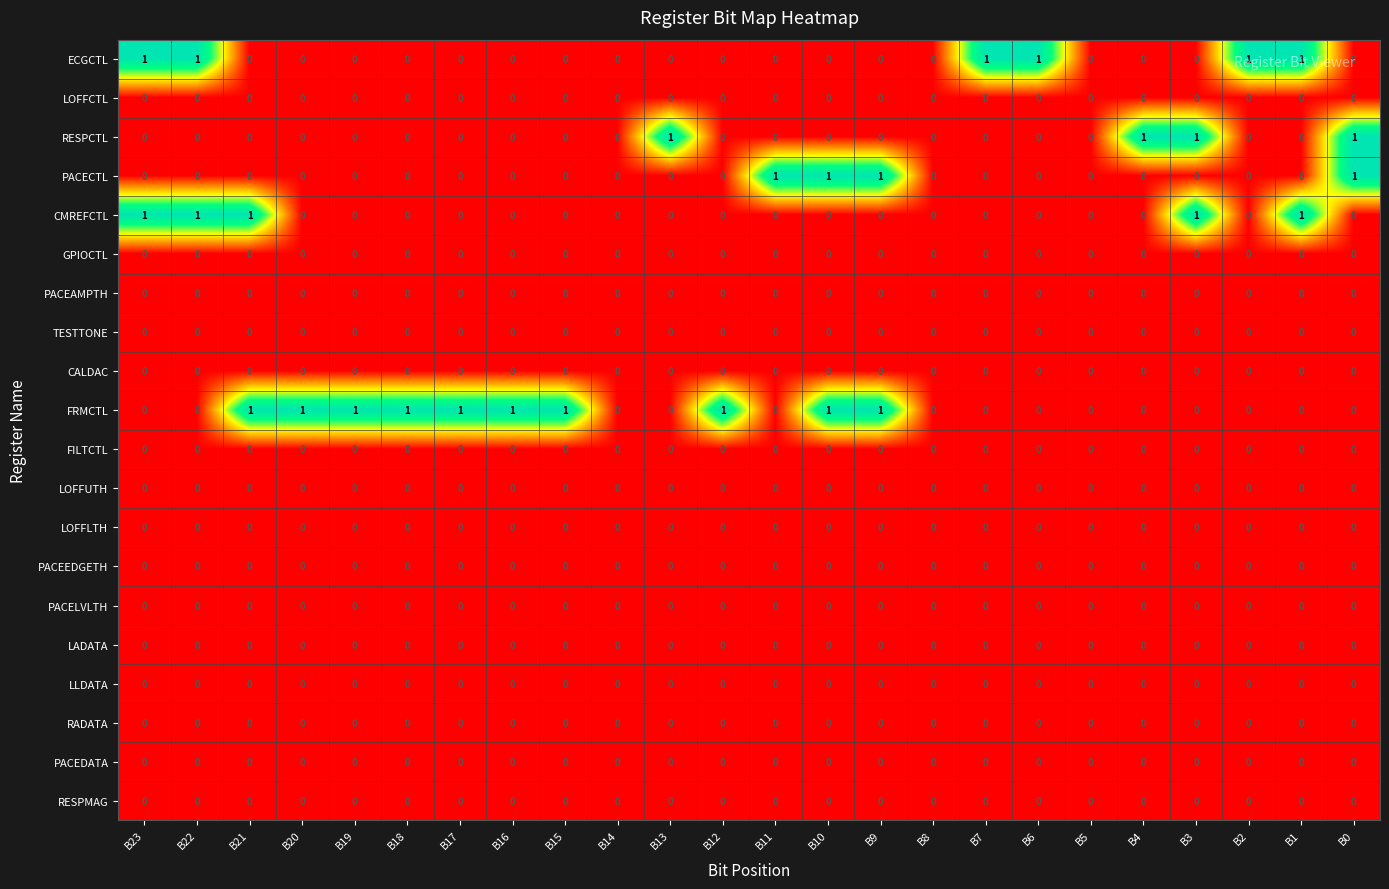

How many distinct data groups are displayed?

20